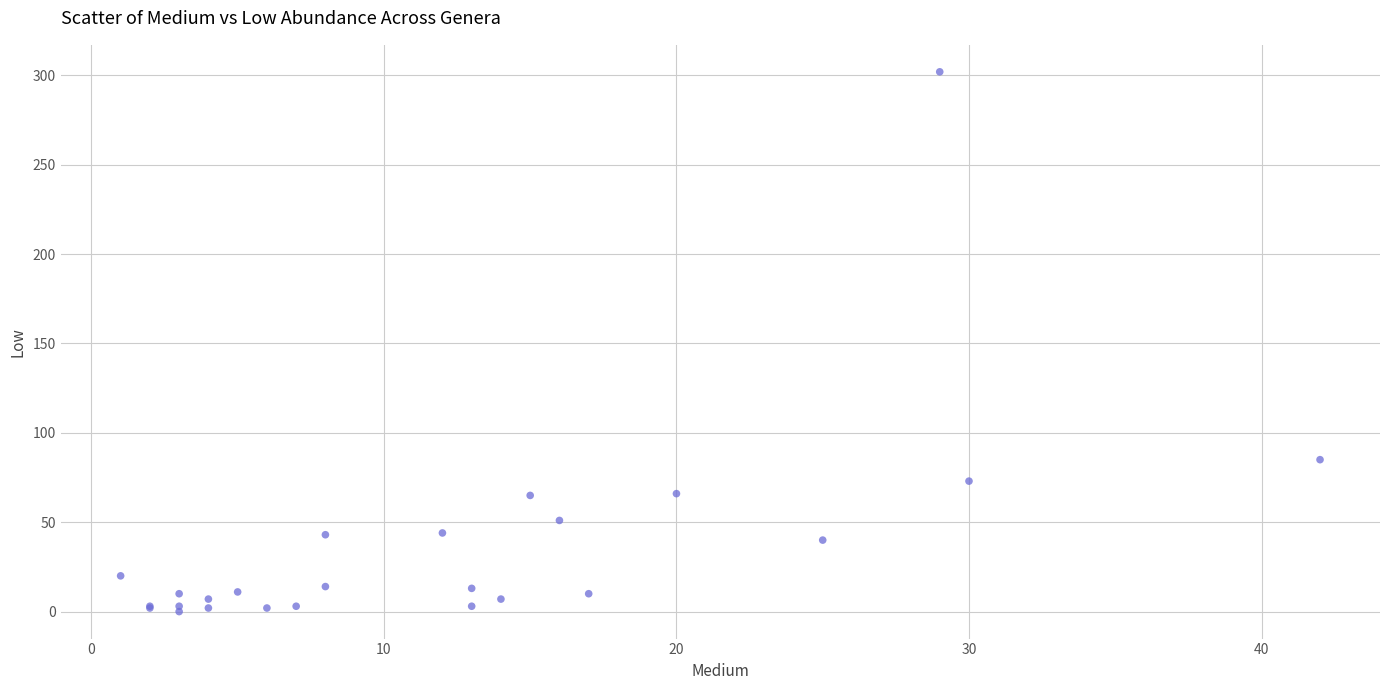

What Y value in the scatter plot is closest to 151?

85